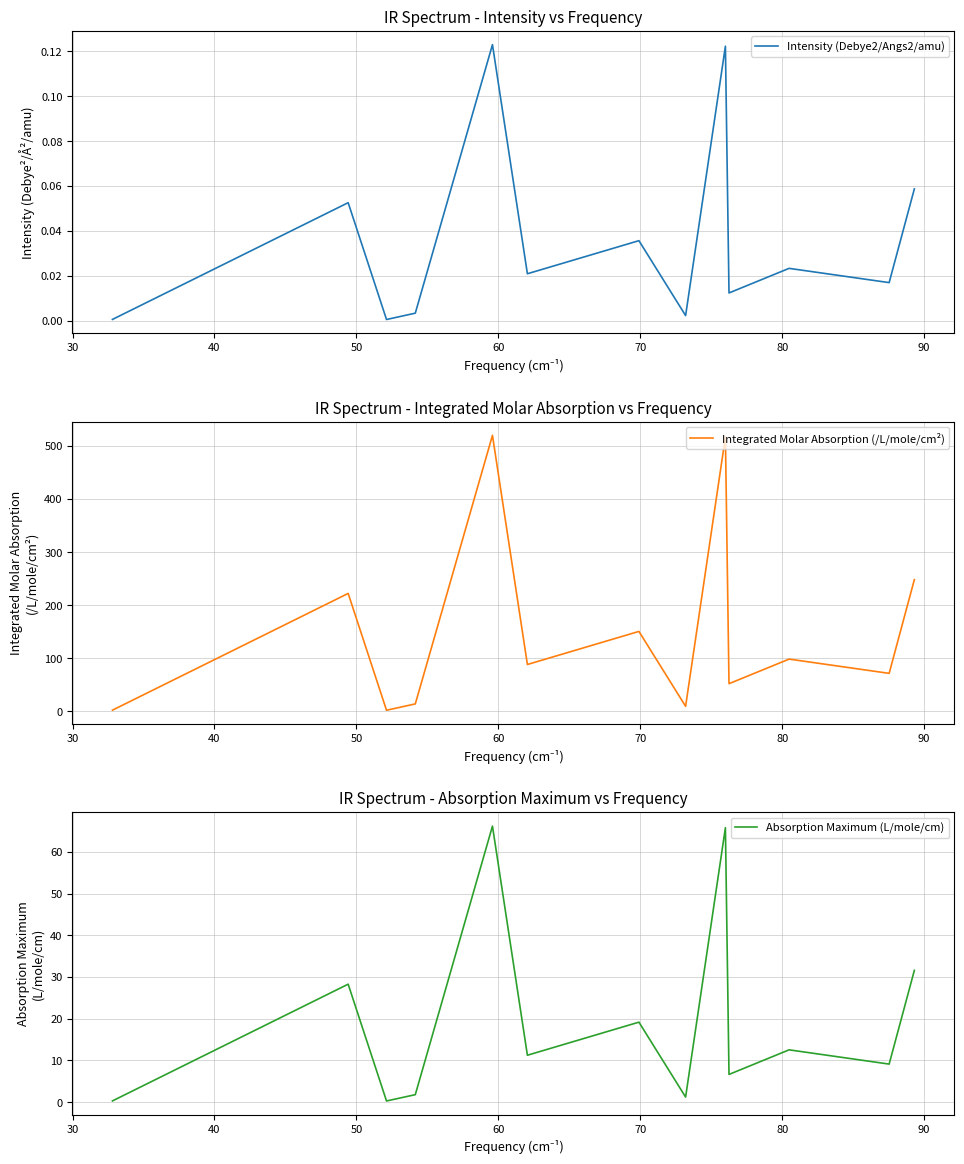

True or false: Intensity (Debye2/Angs2/amu) and Absorption Maximum (L/mole/cm) cross at least once.

False